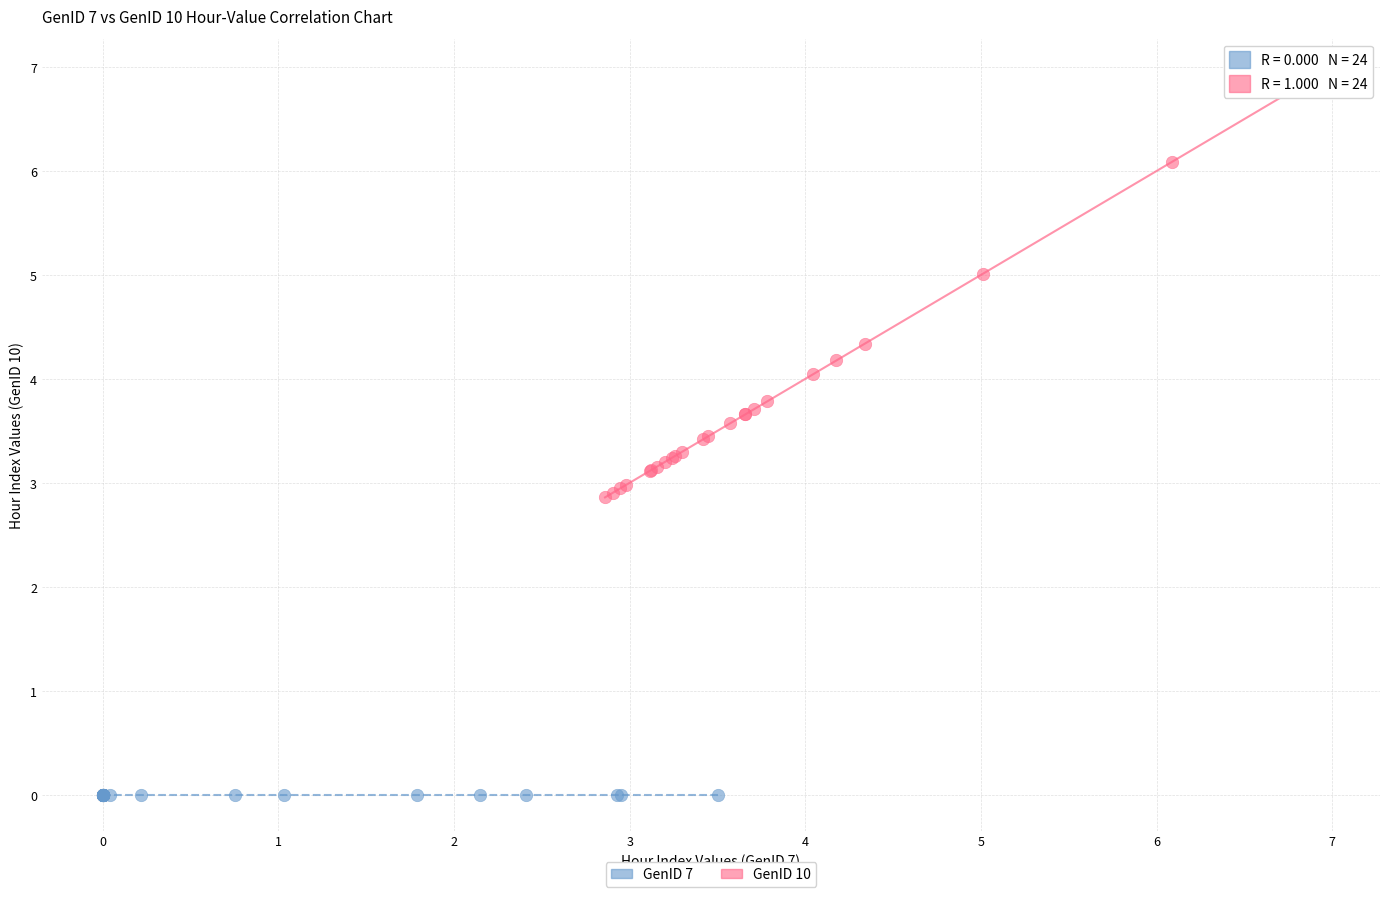

Which series reaches the maximum Y coordinate?

GenID 10